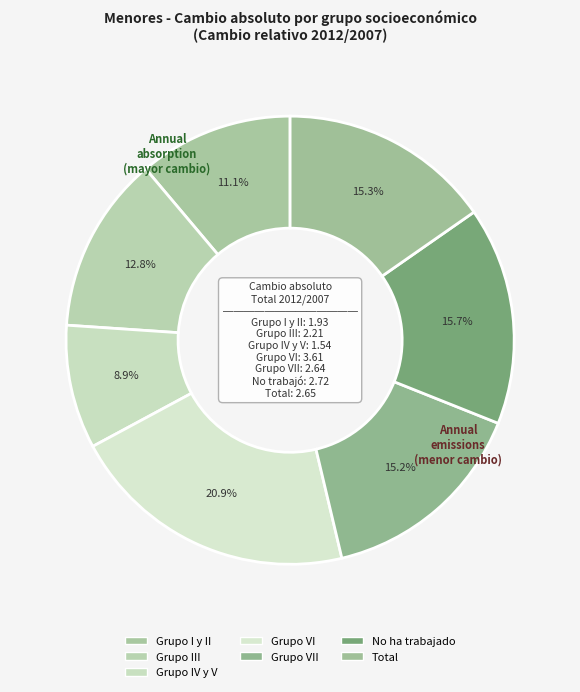

Which category has the smallest portion of the pie?

Grupo IV y V